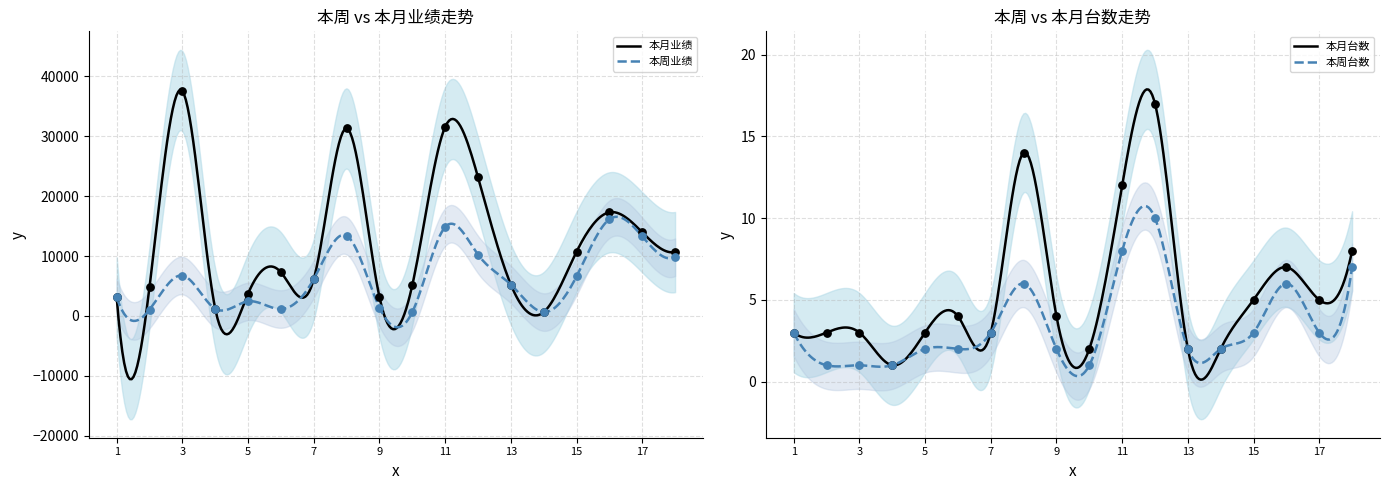

What is the minimum value for 本月业绩?

-10536.5